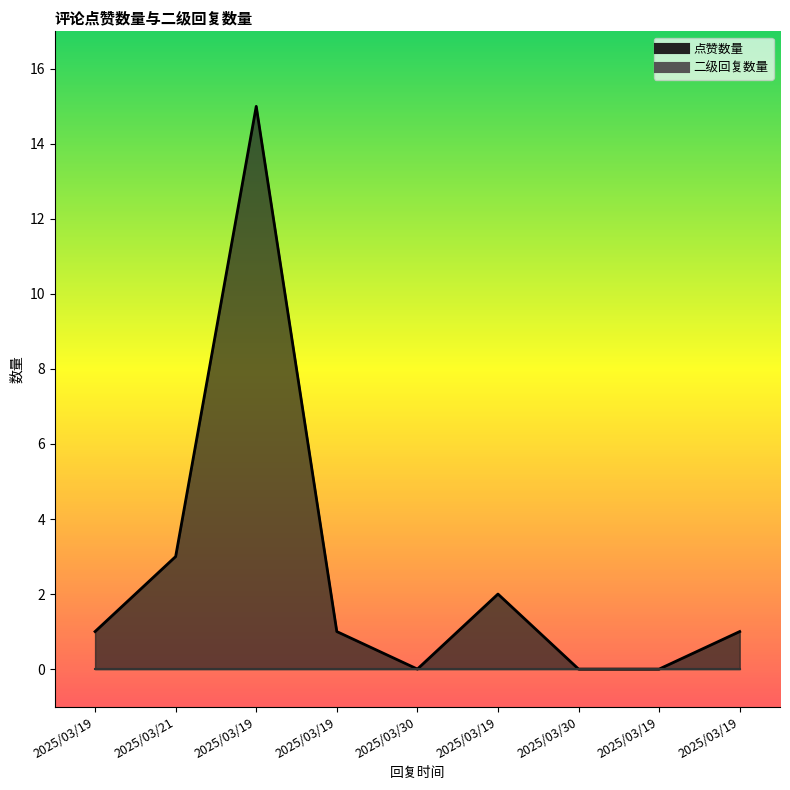

What is the change in value from 2025/03/19 to 2025/03/30?

-1